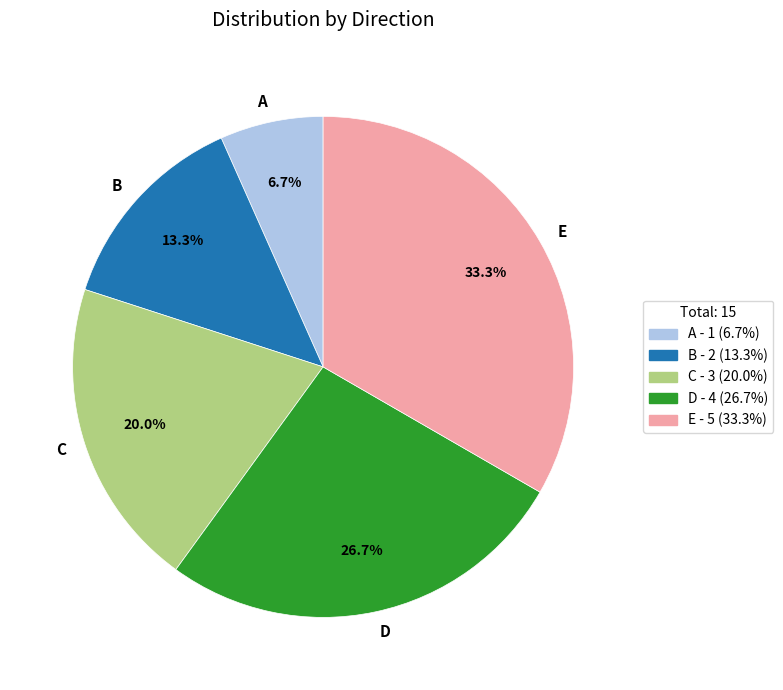

To the nearest percent, what is the average slice percentage?

20%